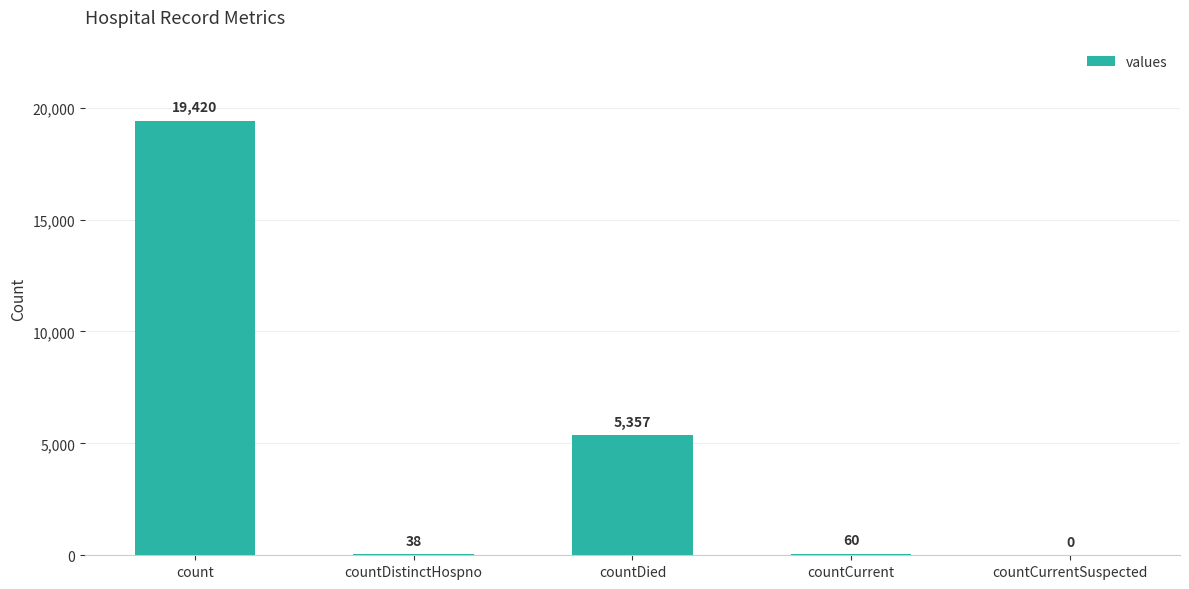

What is the sum of all values?

24875